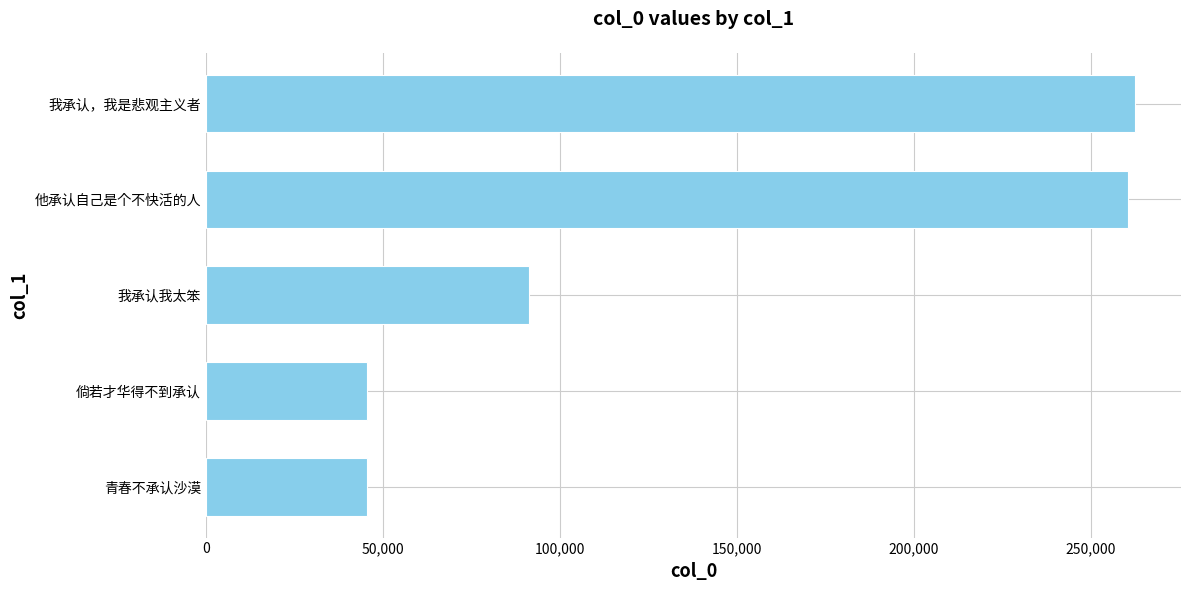

How many series are shown in this chart?

1